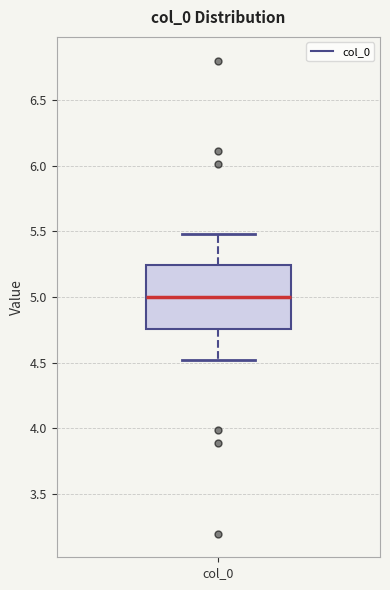

Where does the median line of the box for col_0 sit on the y-axis? The values are not printed on the chart, so give them approximately, as read against the axis.

5.00